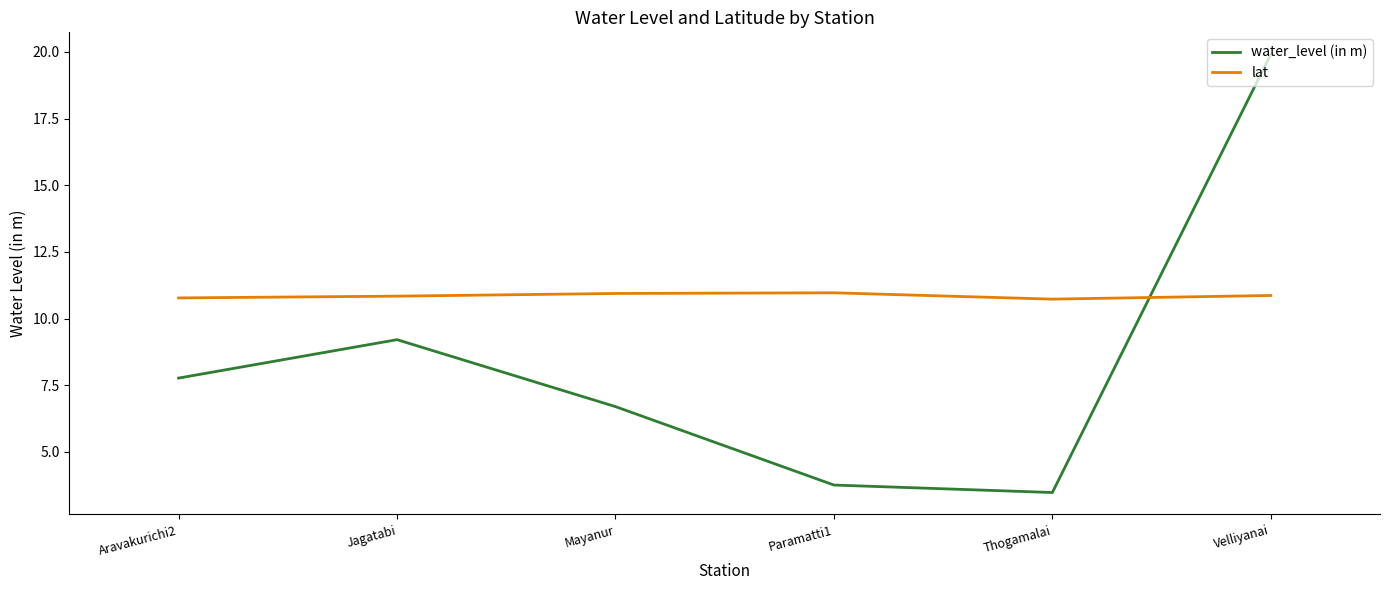

What is the greatest value displayed?

19.9